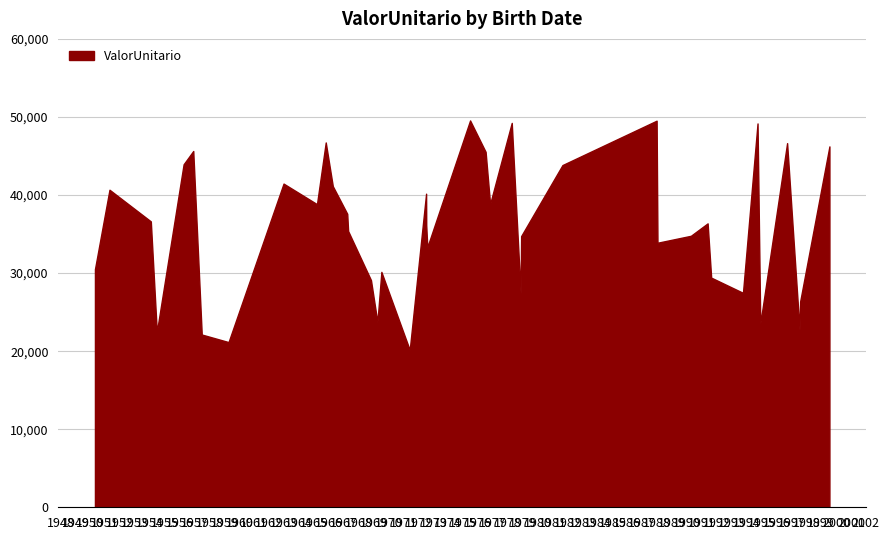

The value at 1972-08-06 is 16601.9. True or false?

False